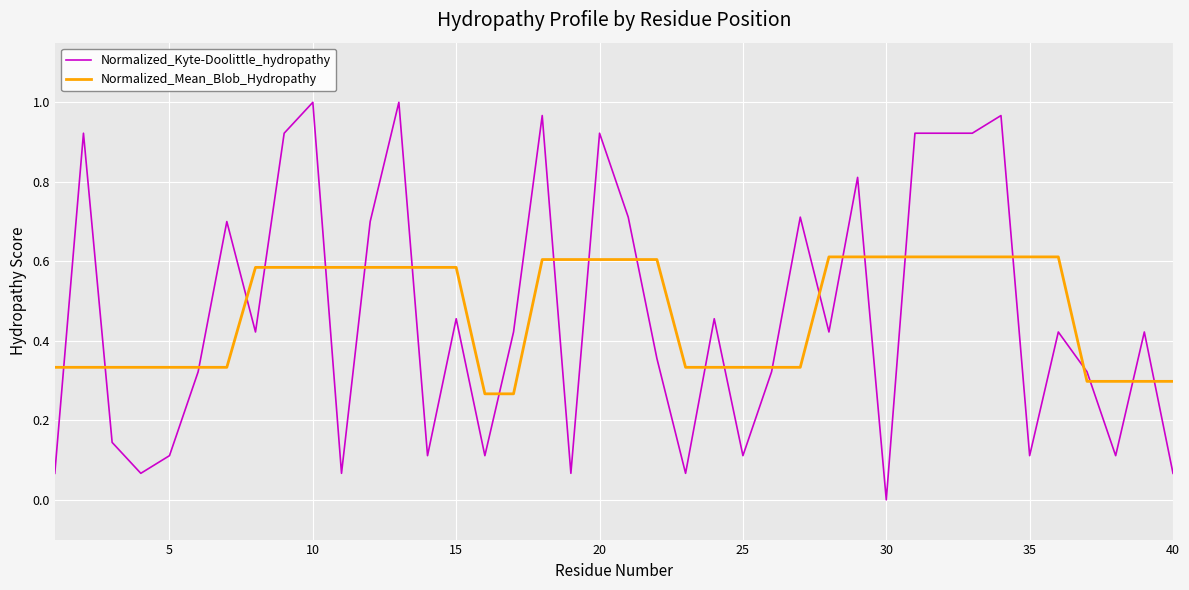

Which series has the widest spread of values?

Normalized_Kyte-Doolittle_hydropathy